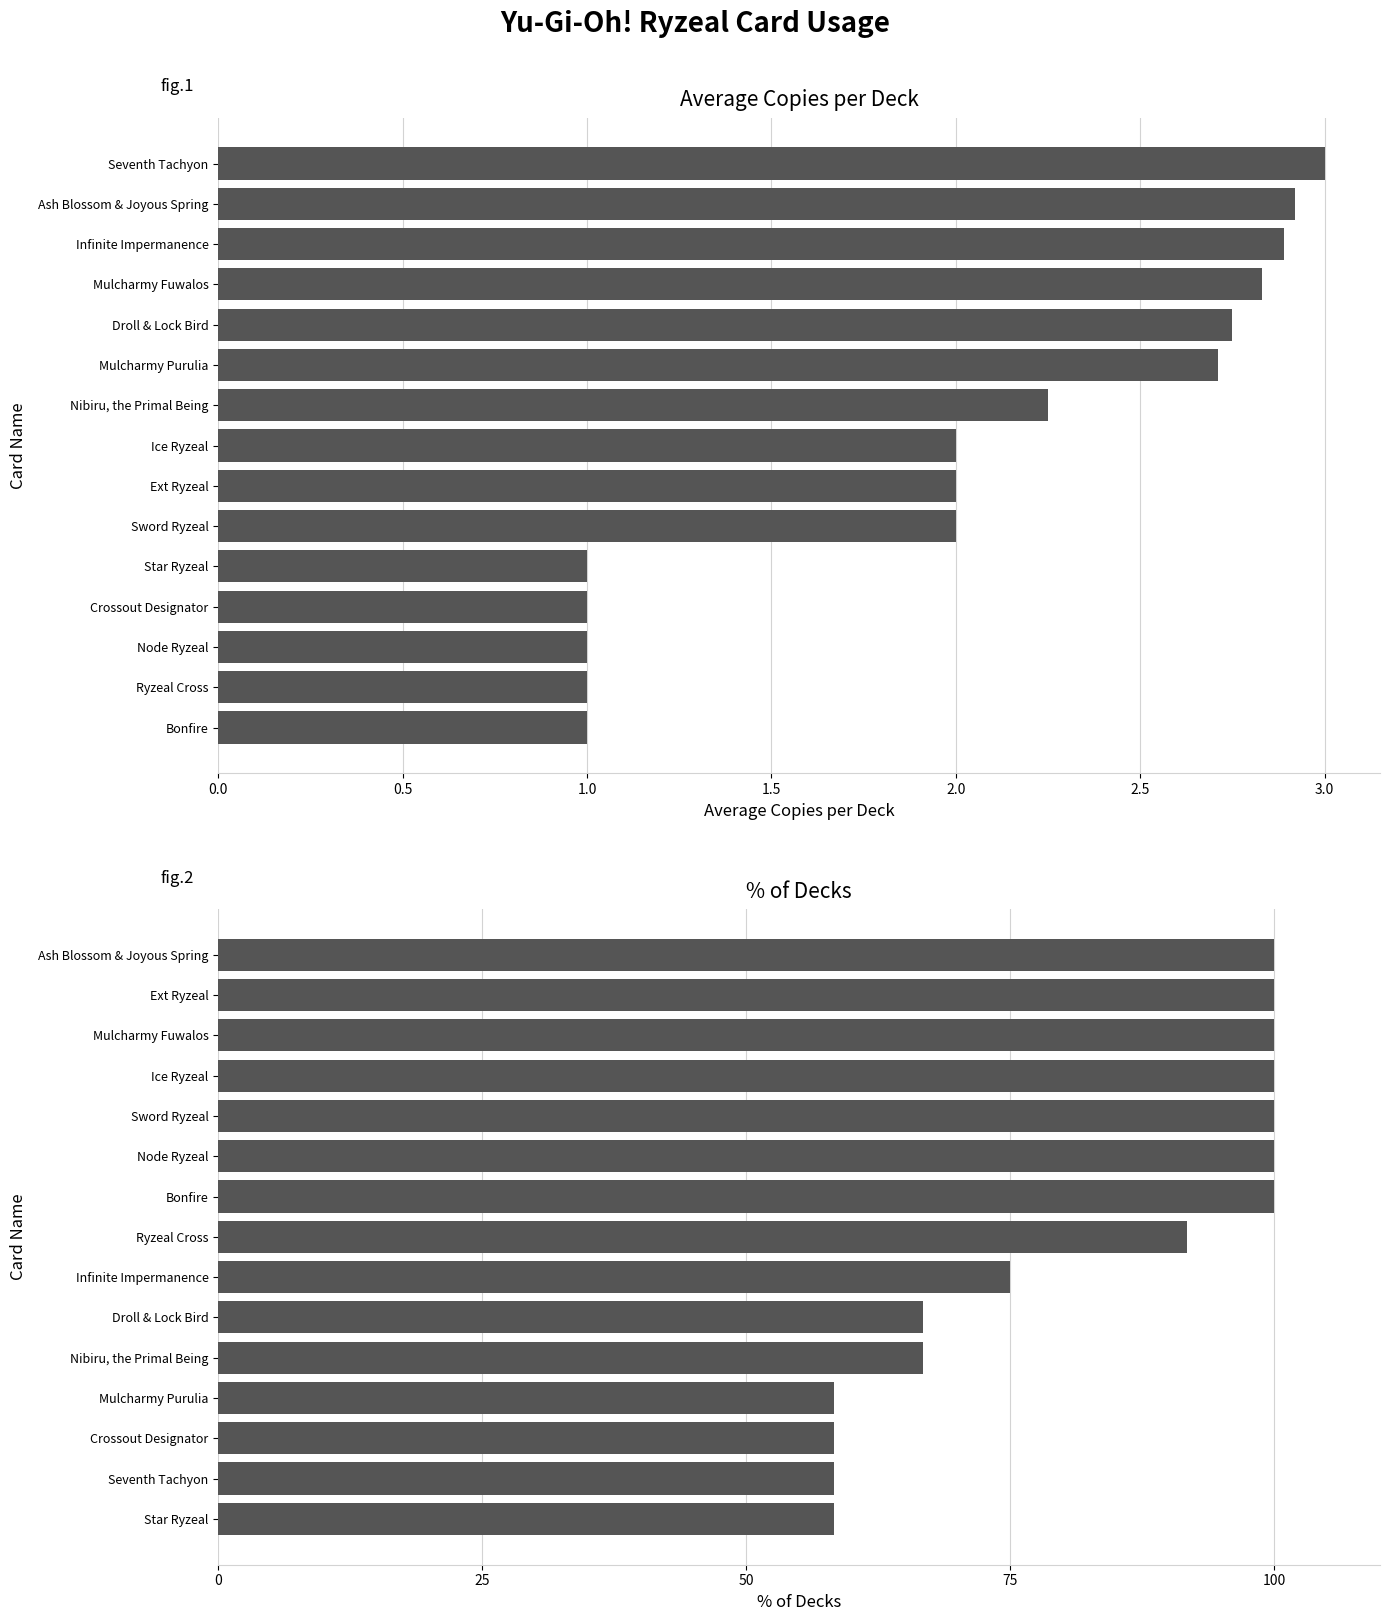

What position from the left is 11?

12